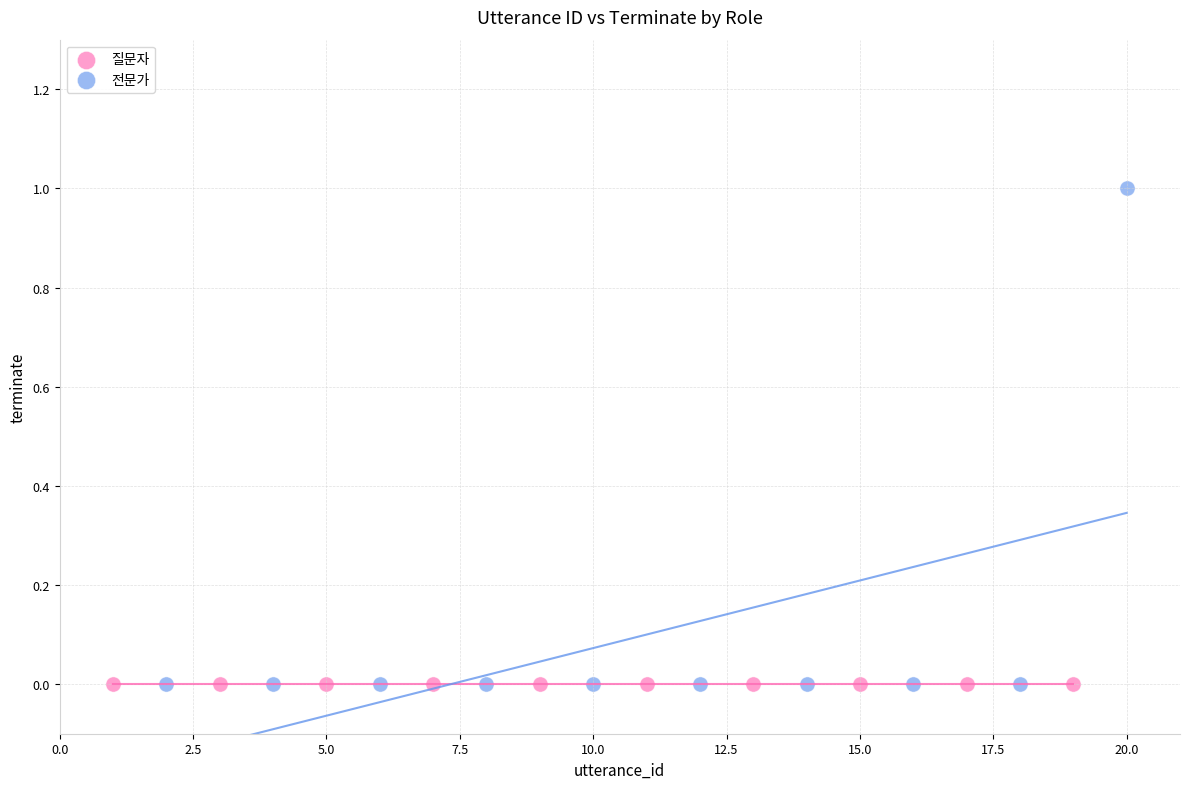

Which series contains the highest Y value?

전문가